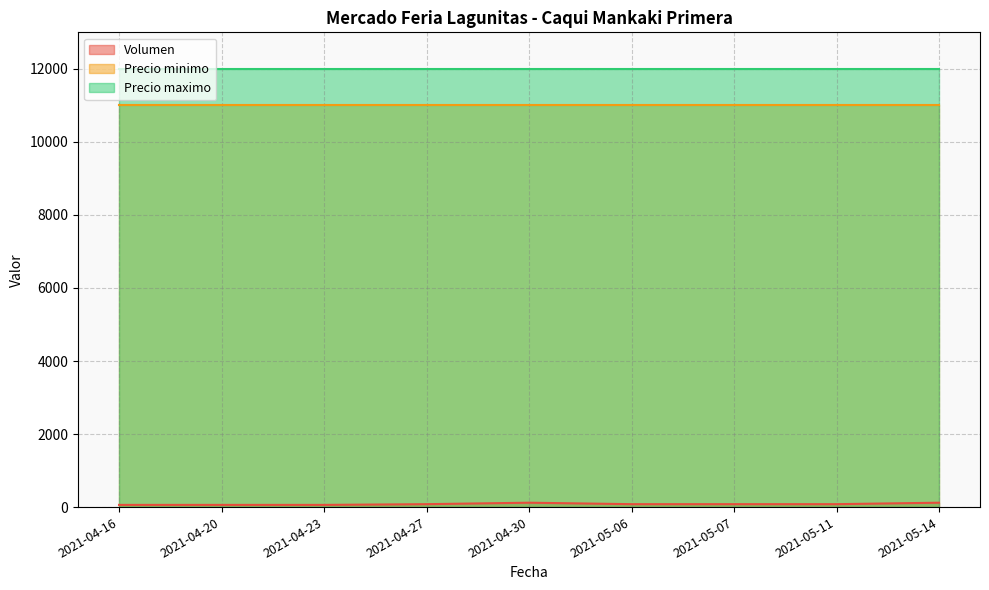

How many data points does each series have?

9